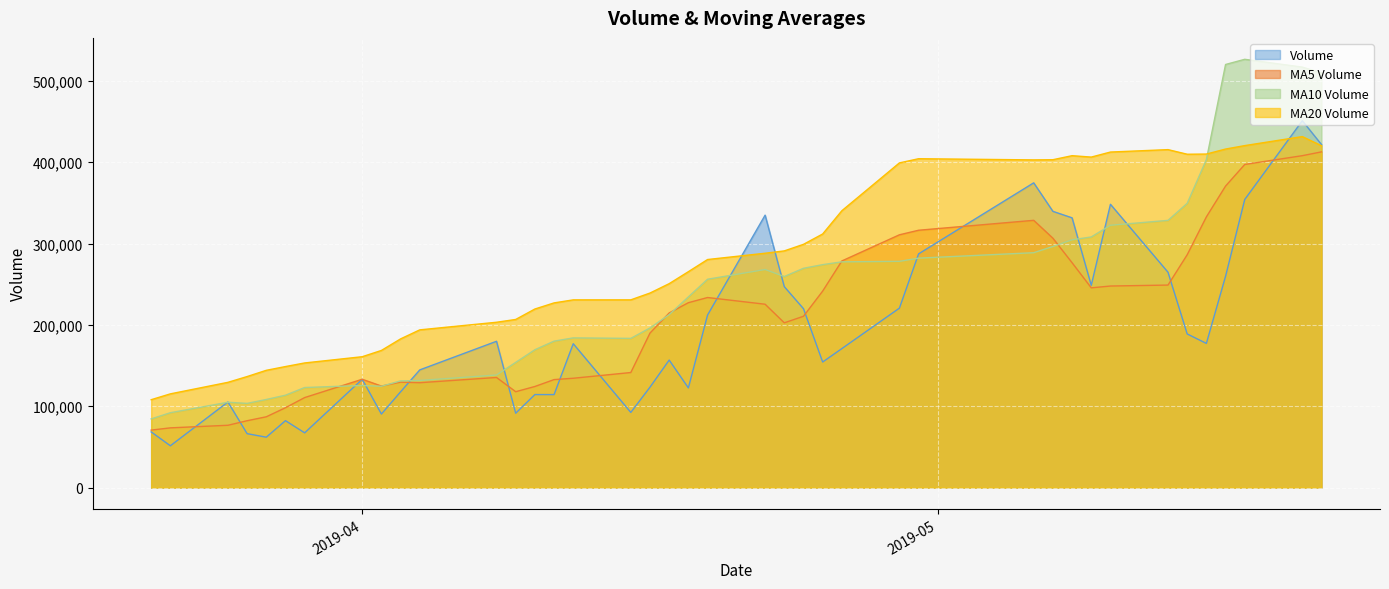

How many distinct data groups are displayed?

4